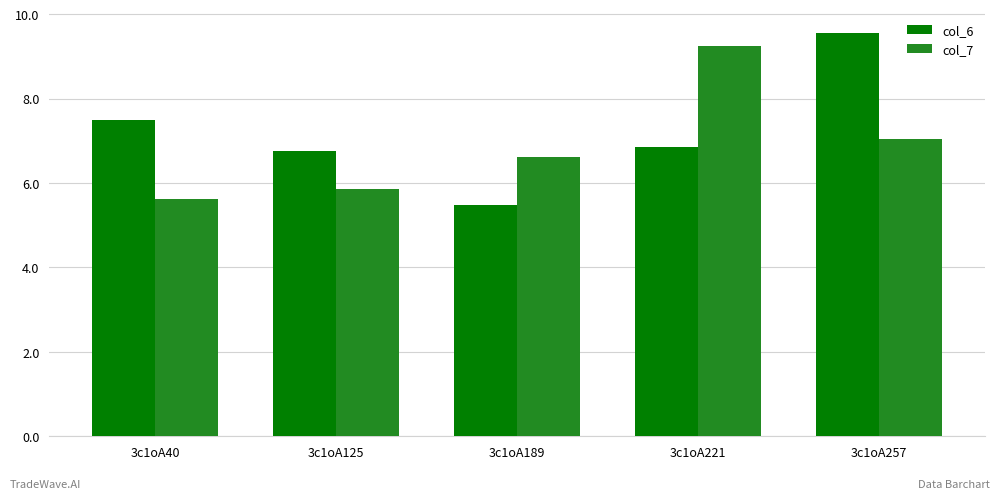

Which category has the highest value across all series?

3c1oA257